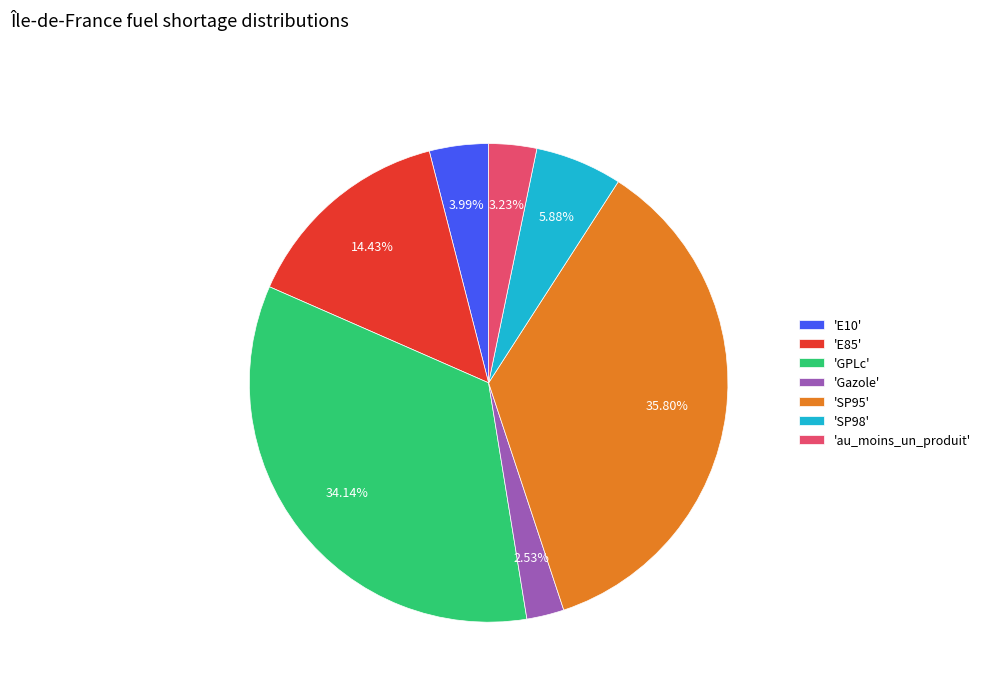

Rank the categories by value from lowest to highest.

'Gazole', 'au_moins_un_produit', 'E10', 'SP98', 'E85', 'GPLc', 'SP95'